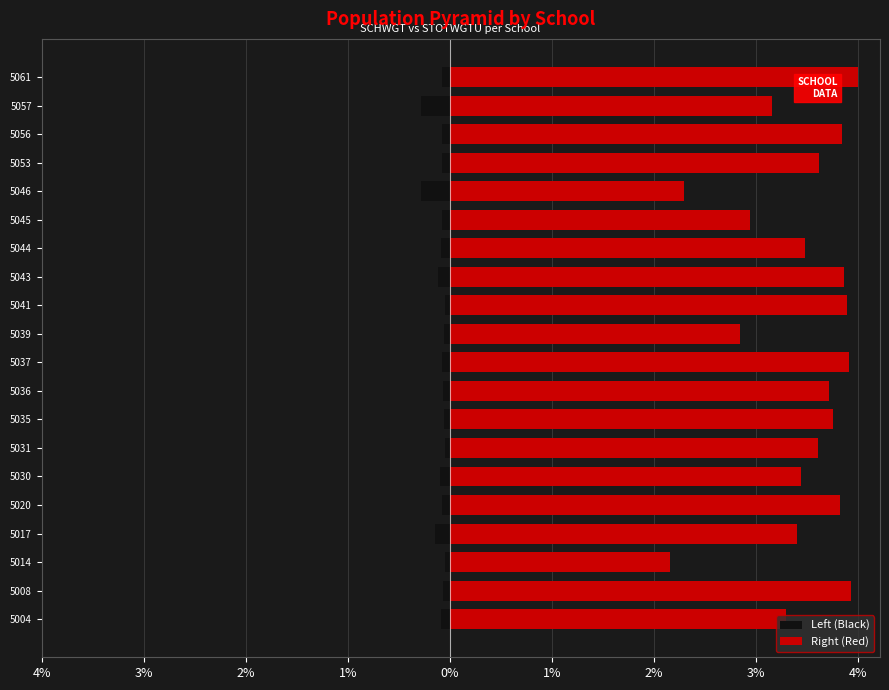

Count the number of categories in the chart.

20